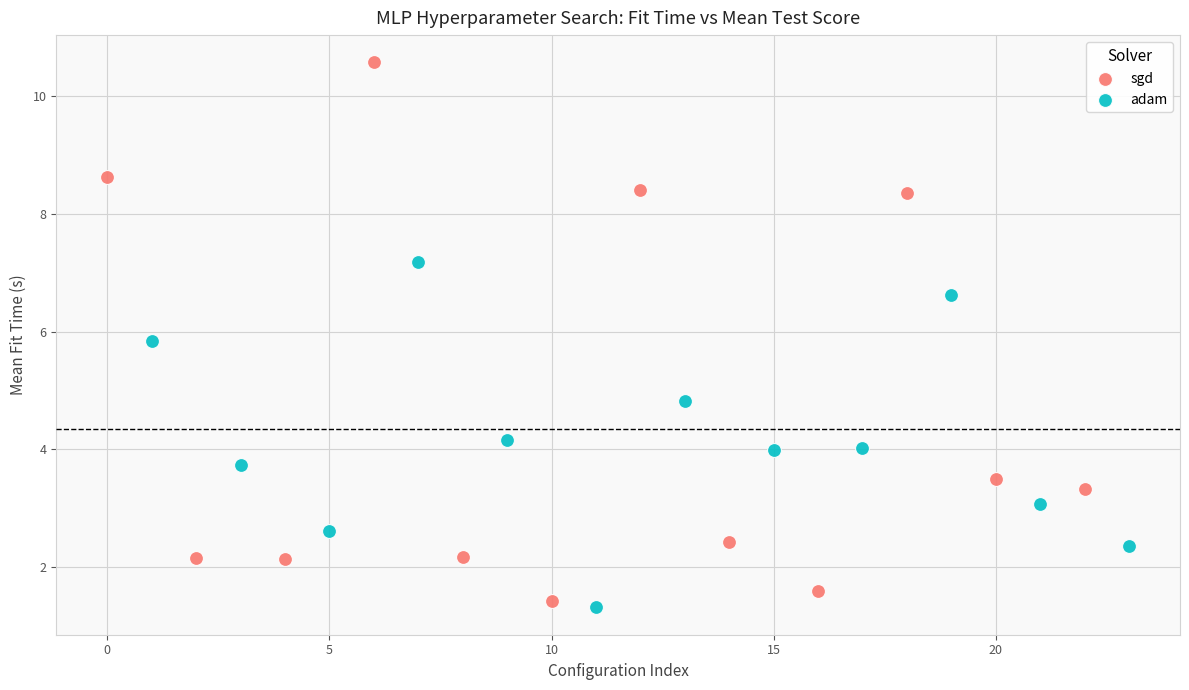

What are all the series names shown in the legend?

sgd, adam